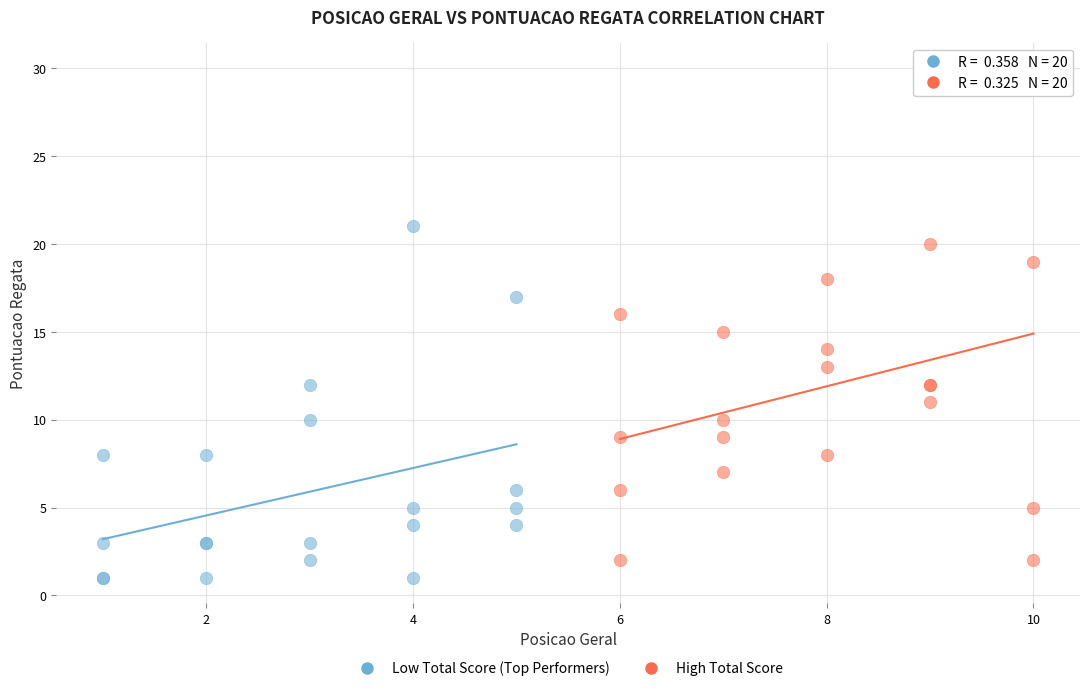

Which series has the widest spread of Y values?

High Total Score